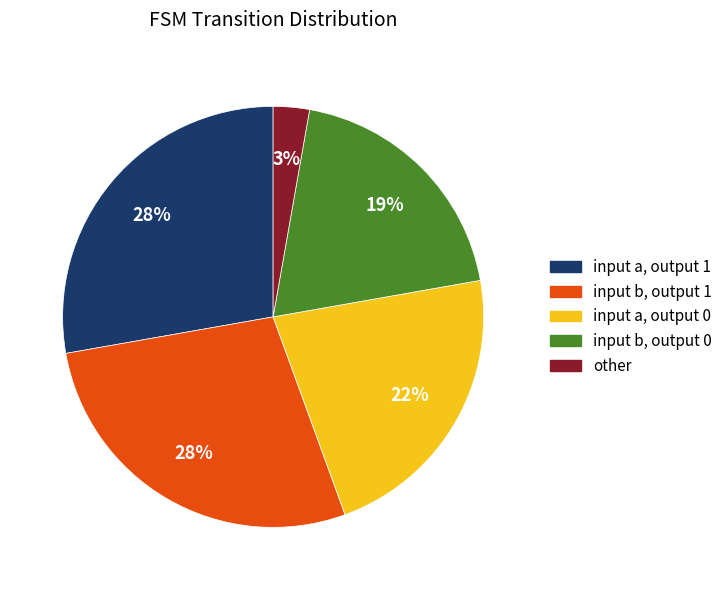

The input a, output 1 slice represents 34% of the pie. True or false?

False